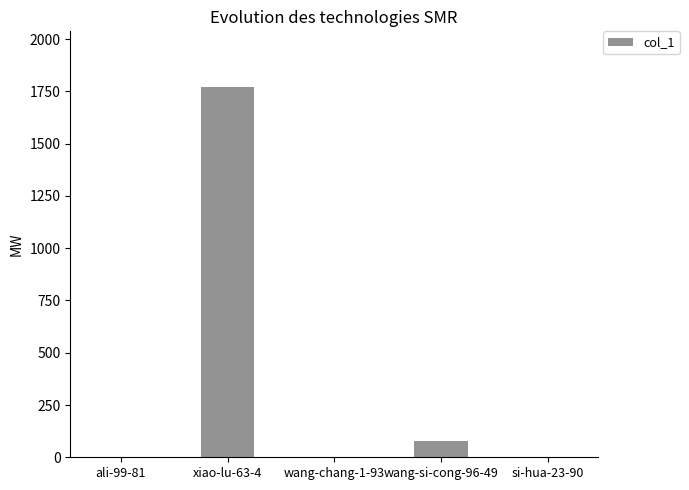

At which label is the value closest to 885?

wang-si-cong-96-49